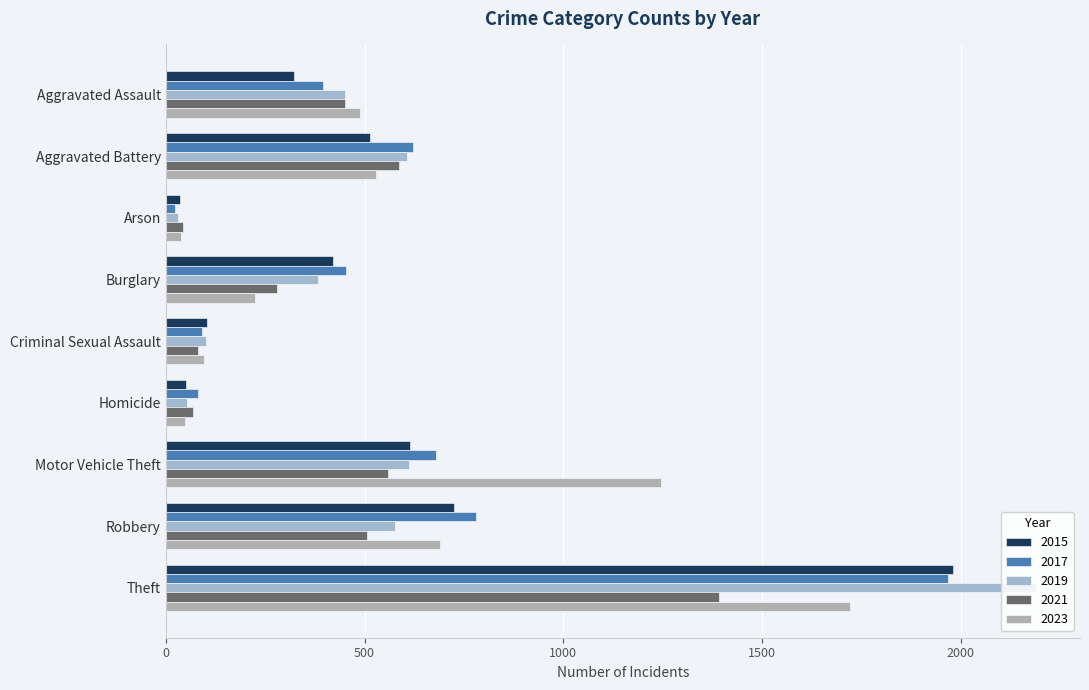

At Theft, list the series in order from largest to smallest.

2019, 2015, 2017, 2023, 2021